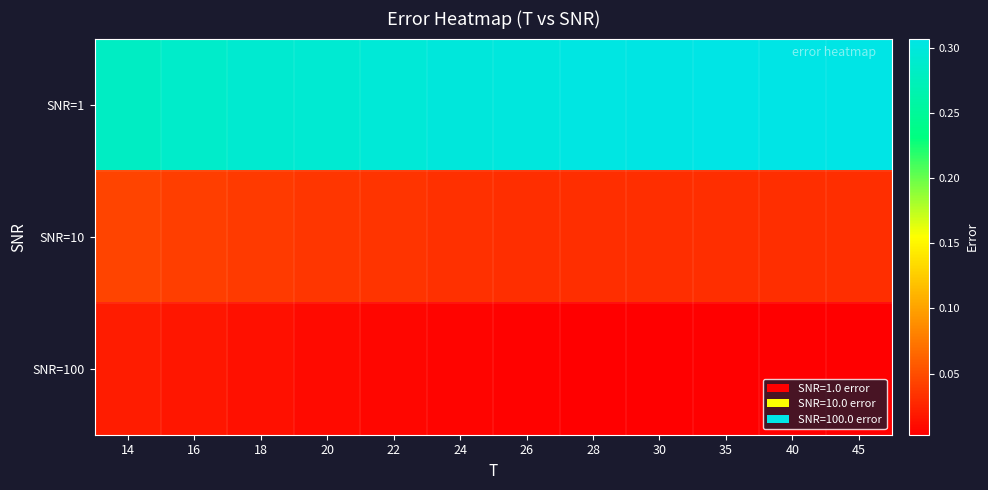

What is the maximum value shown in the chart?

0.3